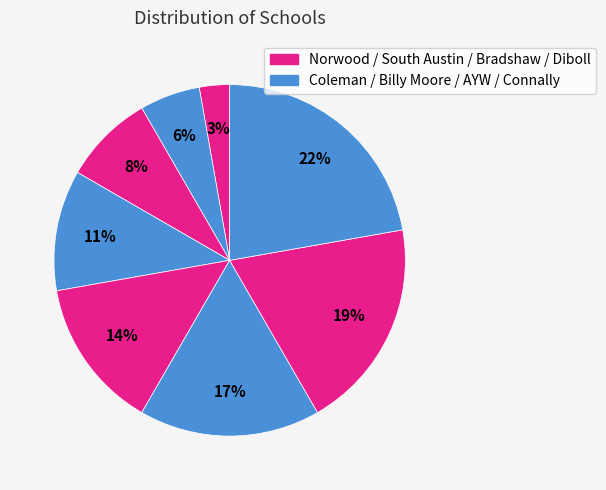

How many slices are in this pie chart?

8